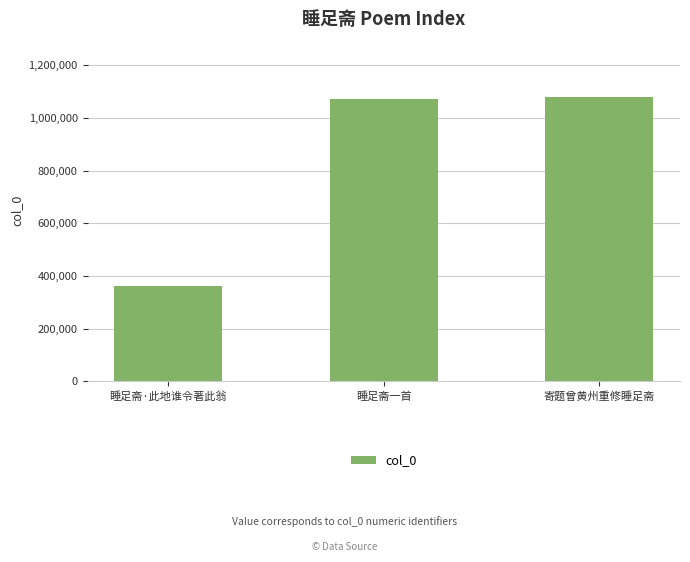

What is the label of the 2nd bar from the right?

睡足斋一首